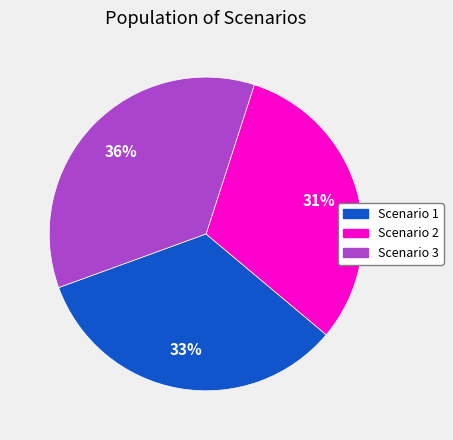

True or false: Scenario 3 accounts for 36% of the total.

True